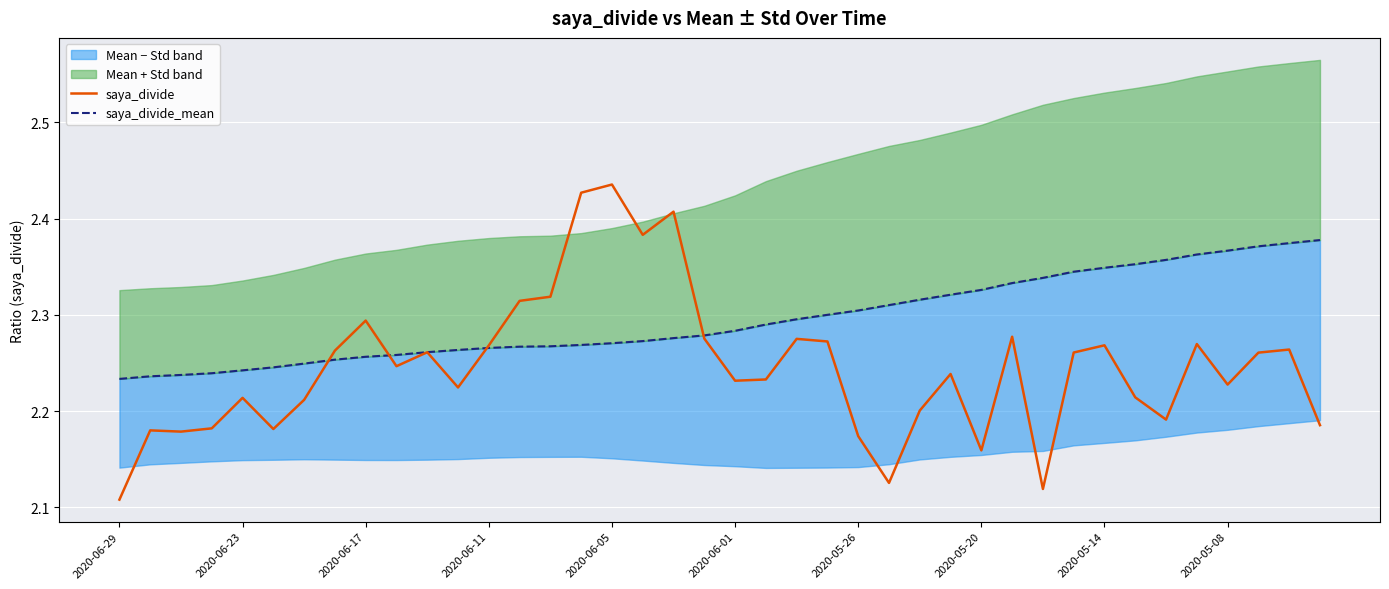

Which category has the lowest value across all series?

2020-06-29